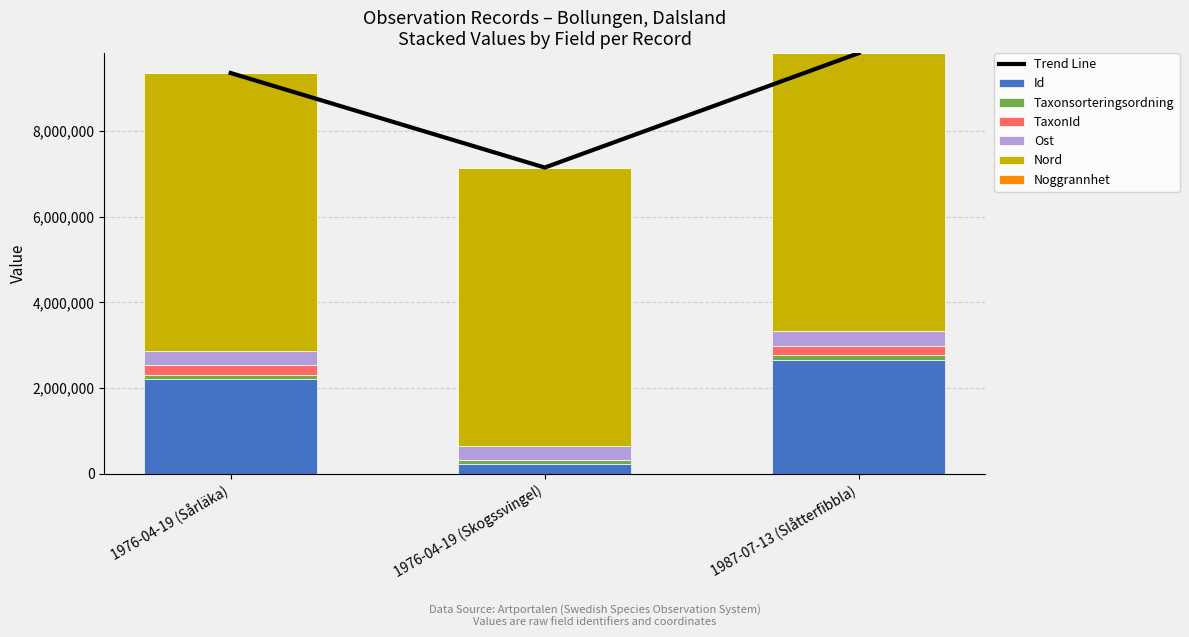

What is the maximum value for Id?

2663946